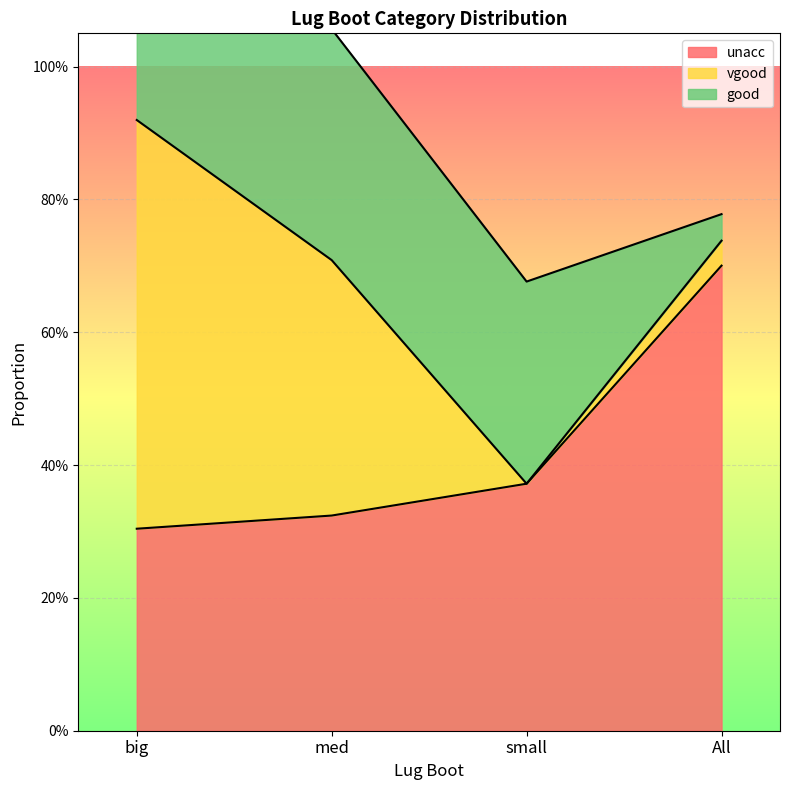

Between big and All, which is larger?

All